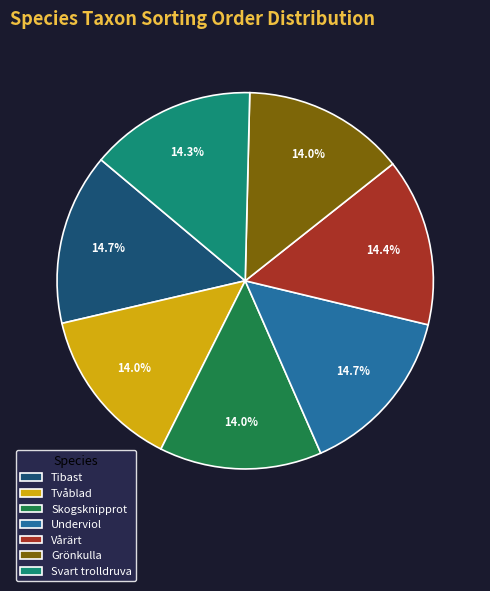

To the nearest percent, what portion does Svart trolldruva represent?

14%